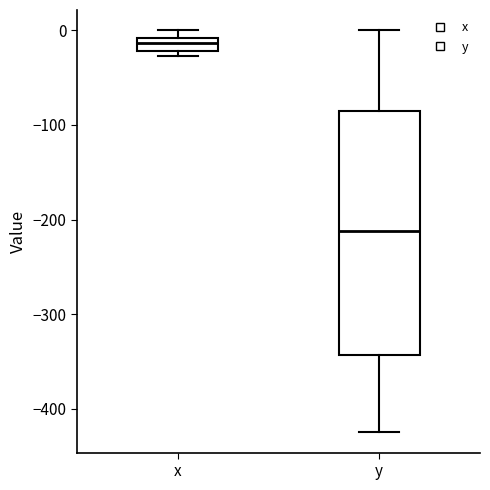

Where is the lower edge of the box for x on the y-axis? The values are not printed on the chart, so give them approximately, as read against the axis.

-20